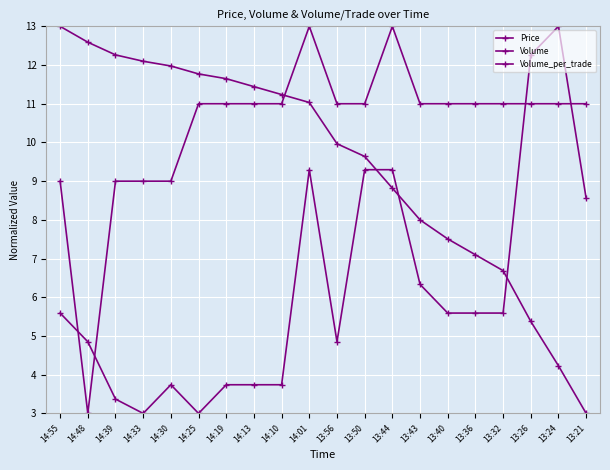

True or false: Price and Volume_per_trade cross at least once.

True